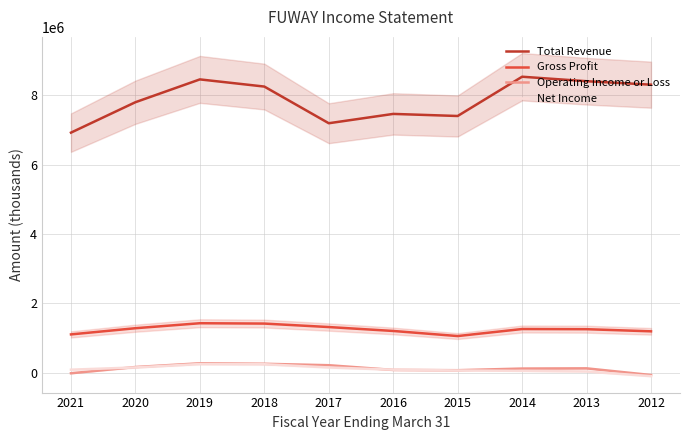

Between 2021 and 2016, which series saw the biggest shift?

Total Revenue